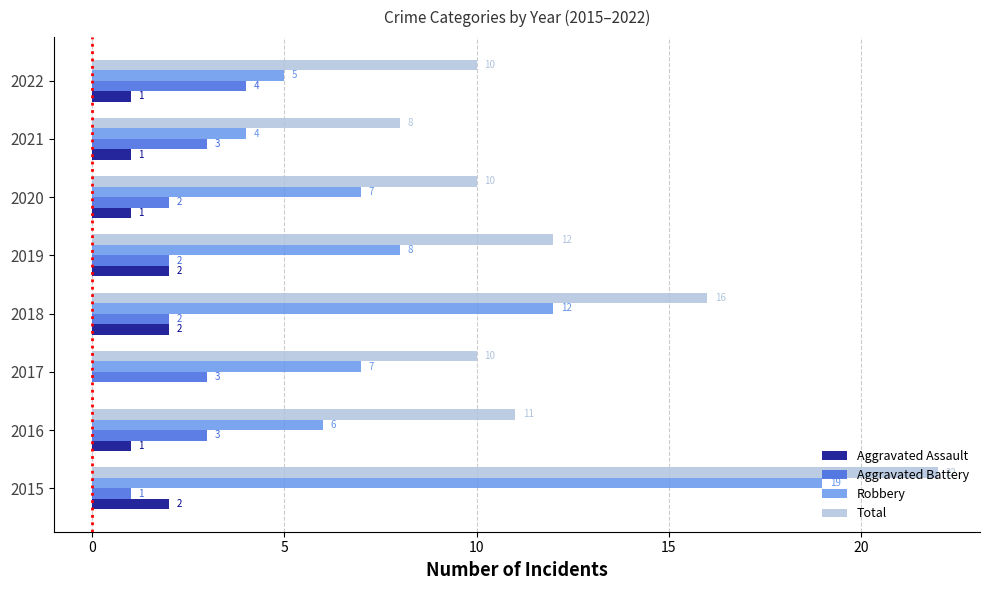

How many Aggravated Battery values are between 2 and 3?

6